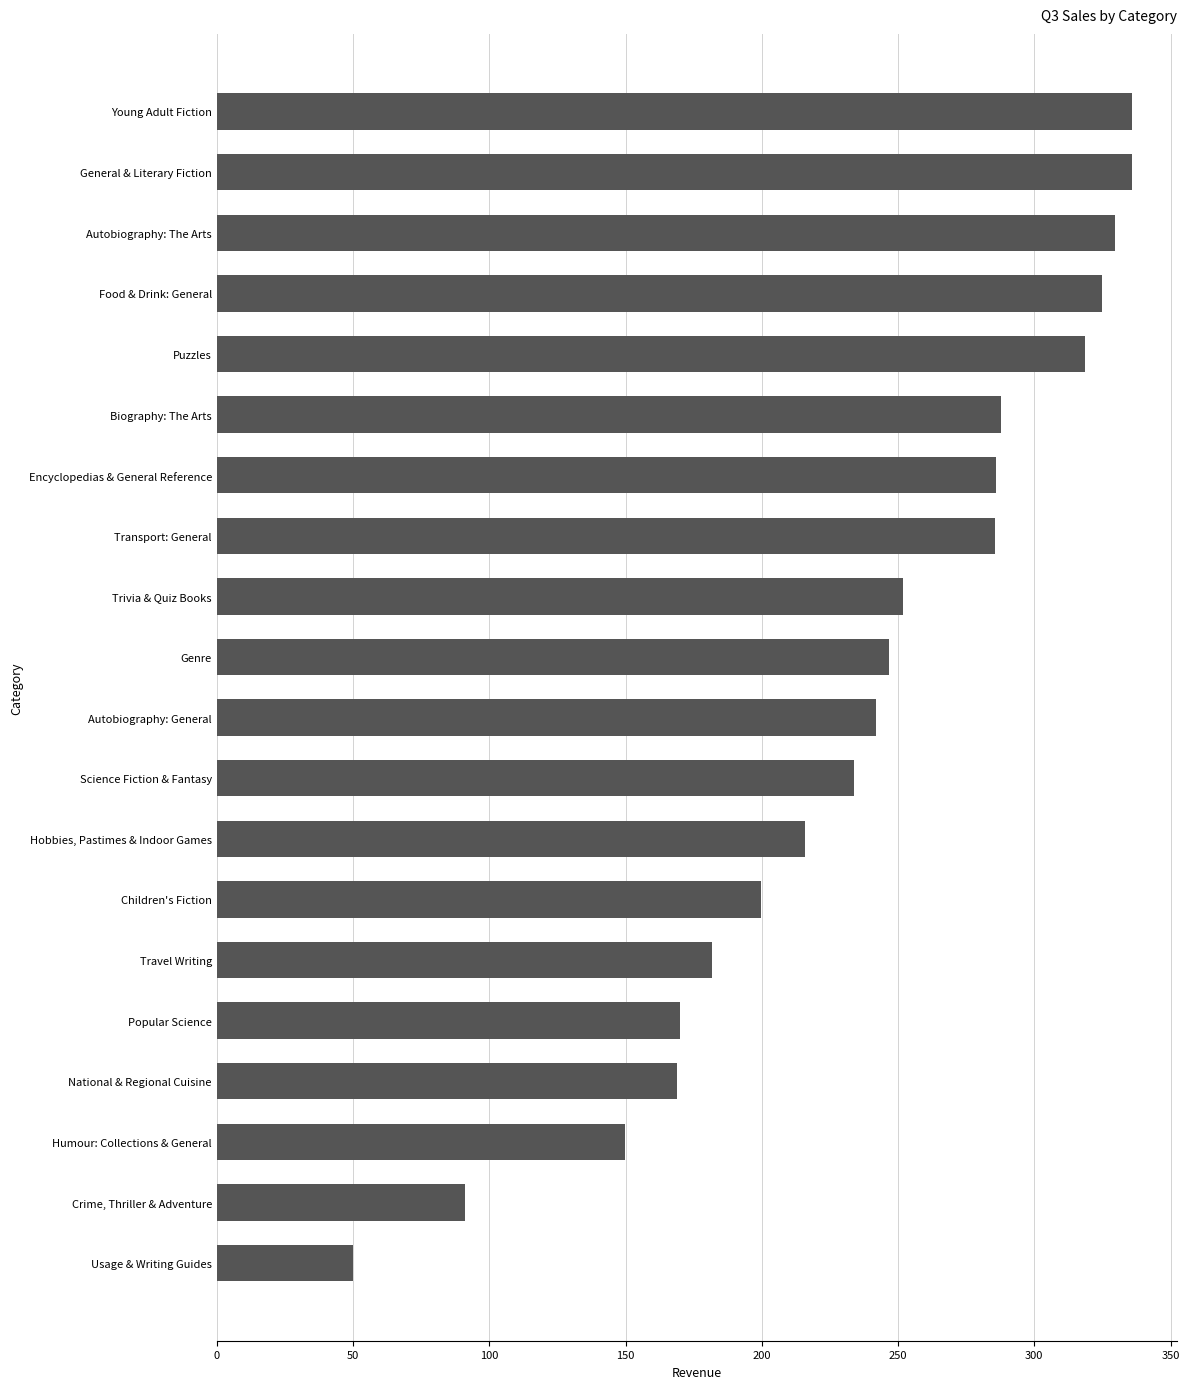

What is the difference between the second highest and minimum values?

285.8